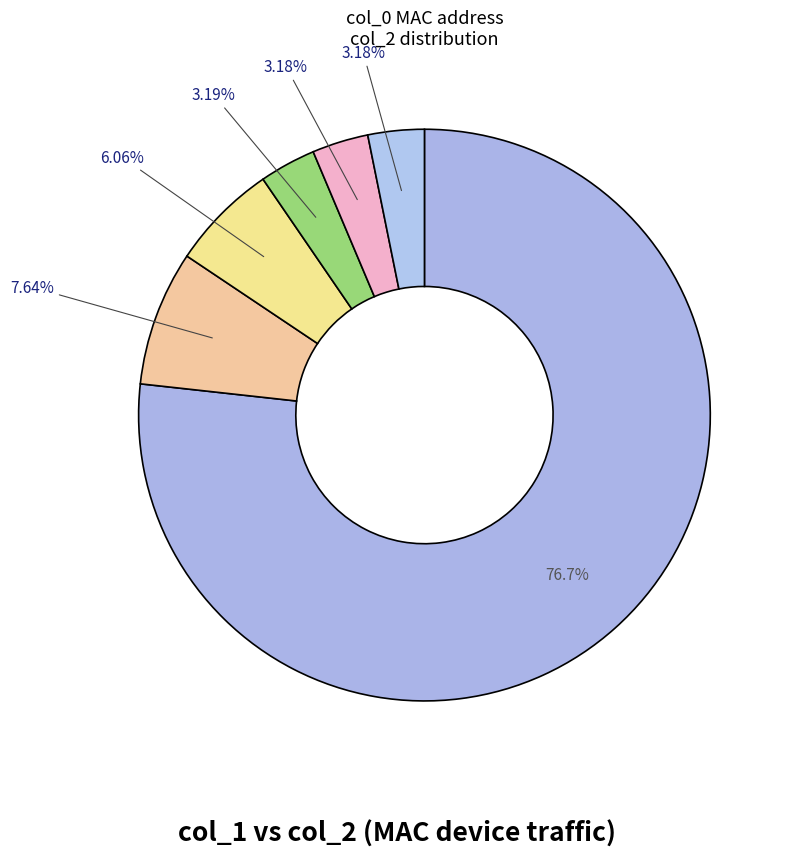

How many slices are in this pie chart?

6